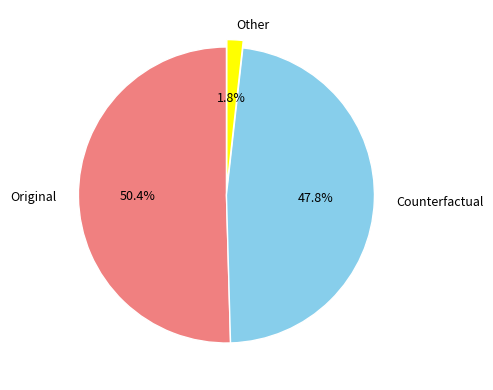

Does any single category account for the majority?

Yes